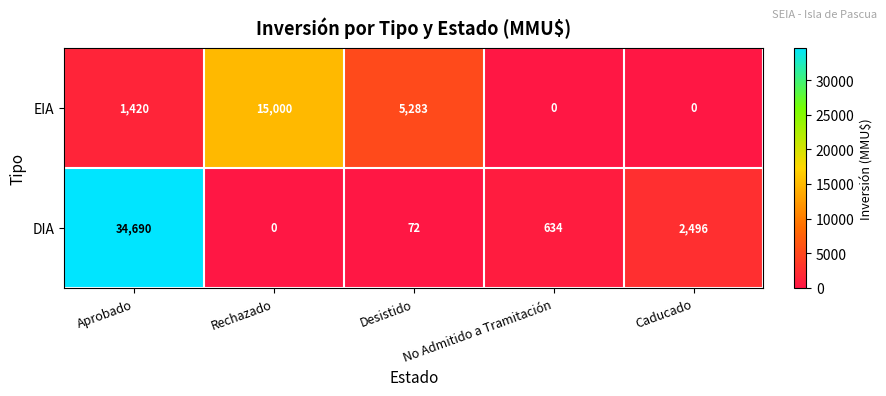

Which series changed the most between Desistido and Caducado?

EIA